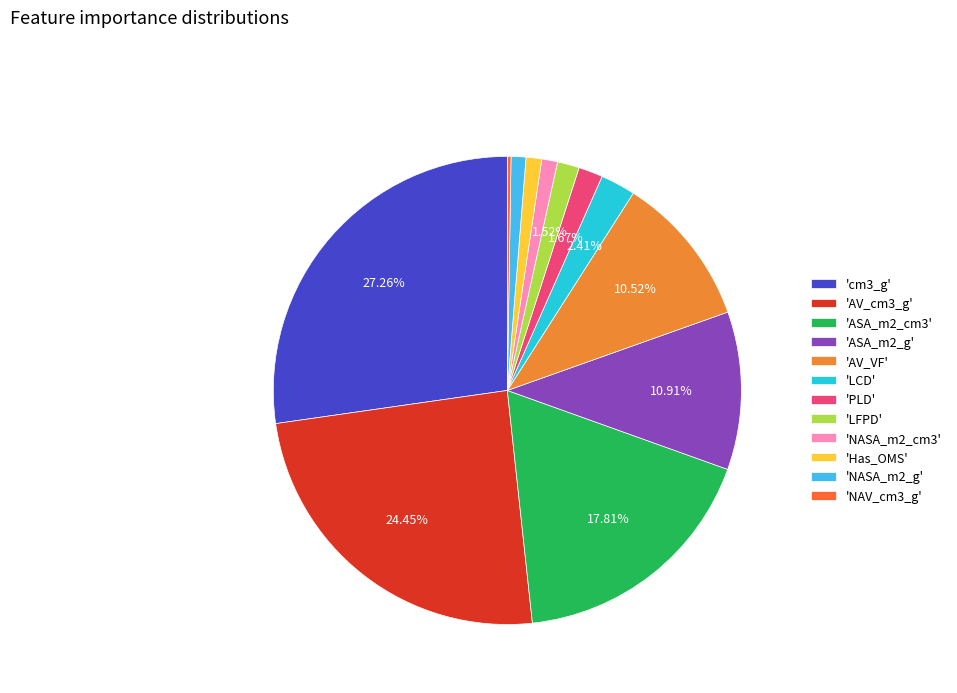

Rank the categories by value from lowest to highest.

NAV_cm3_g, NASA_m2_g, Has_OMS, NASA_m2_cm3, LFPD, PLD, LCD, AV_VF, ASA_m2_g, ASA_m2_cm3, AV_cm3_g, cm3_g